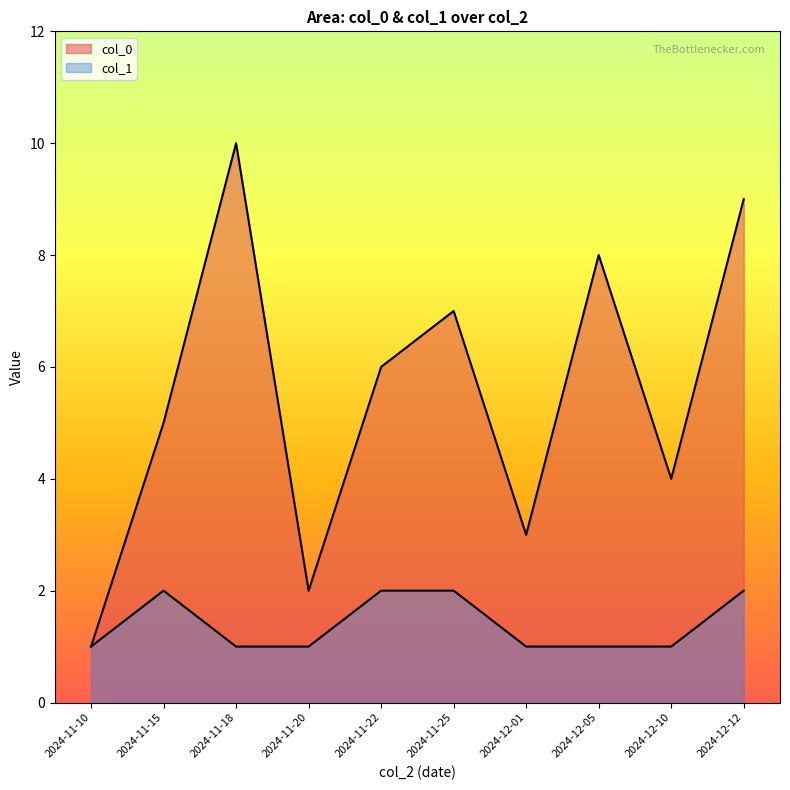

What is the sum of all col_0 values?

55